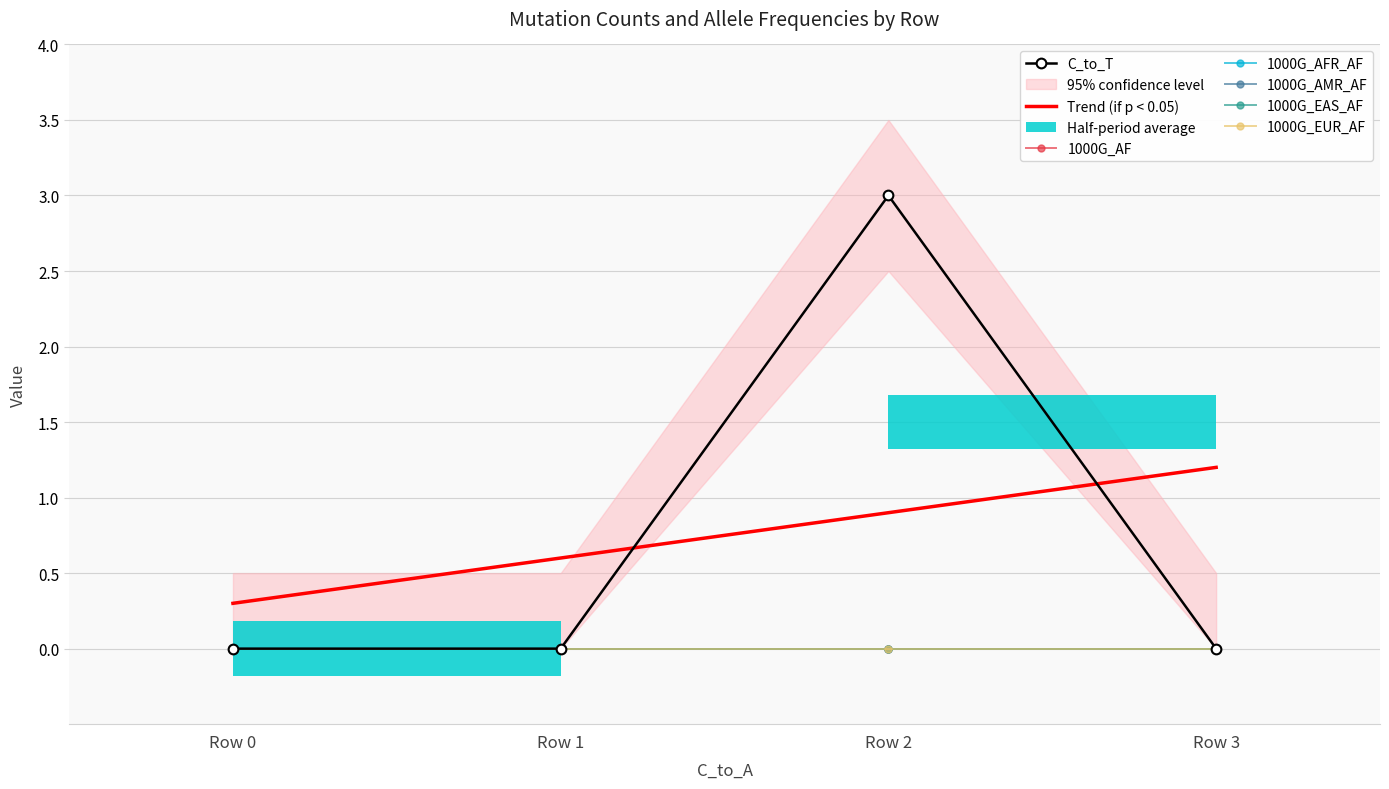

True or false: 1000G_EUR_AF and 1000G_AFR_AF intersect in this chart.

False